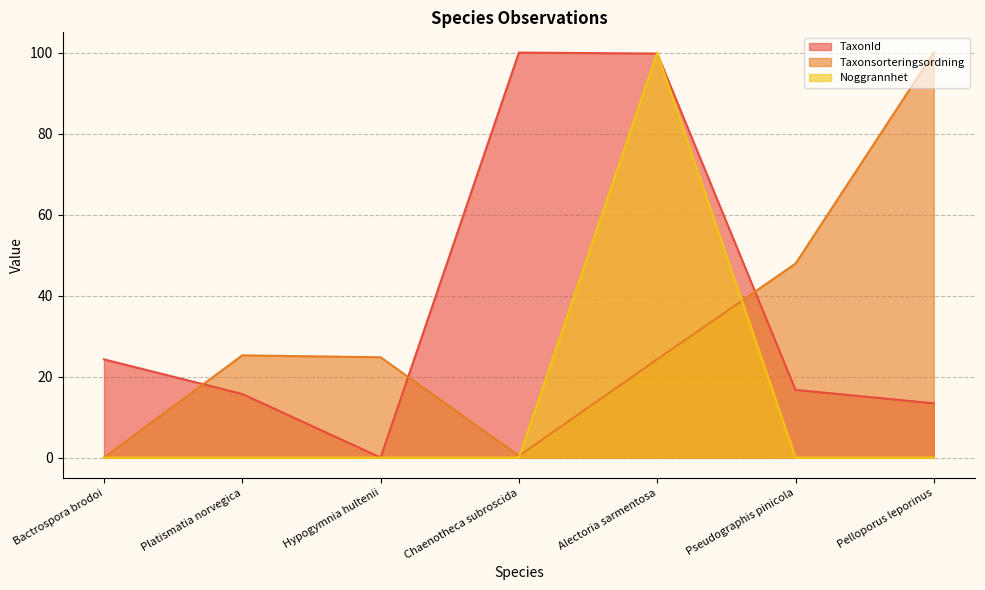

The TaxonId series shows 8.7 at Pelloporus leporinus. True or false?

False